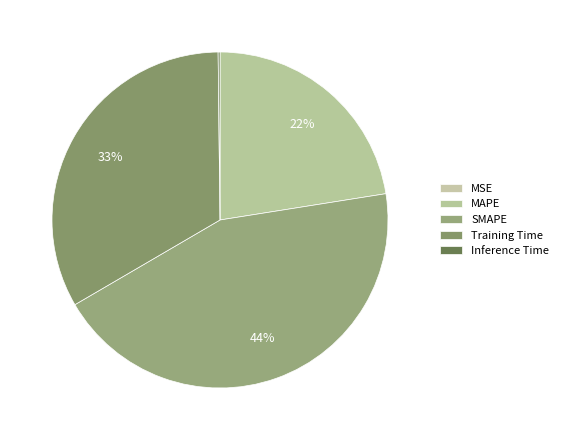

To the nearest percent, what is the difference between the Inference Time and Training Time slice percentages?

33%